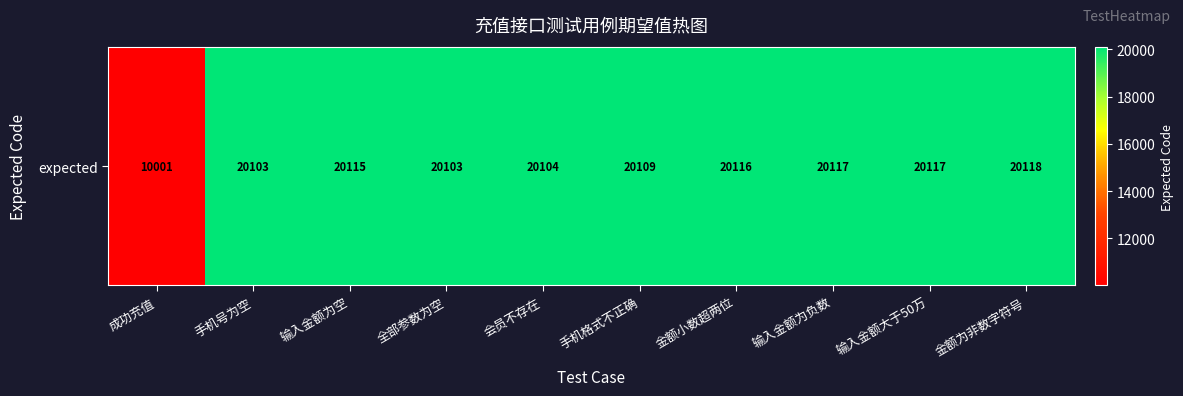

Which has a higher value, 全部参数为空 or 金额小数超两位?

金额小数超两位